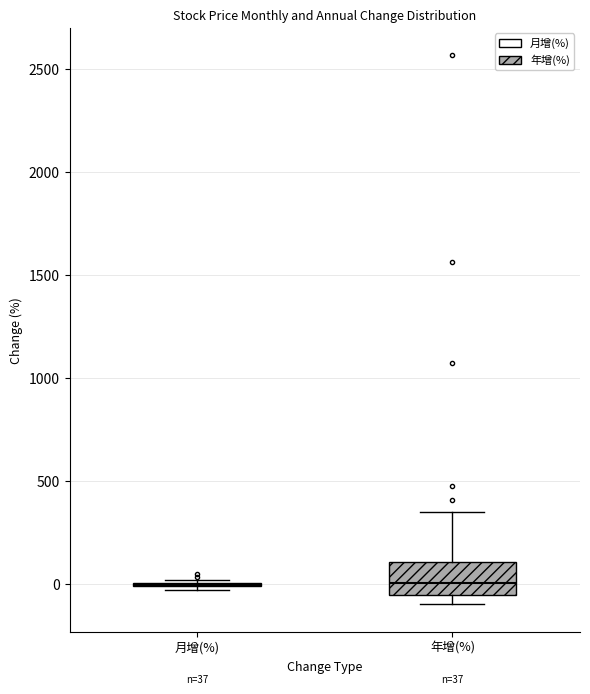

Which box is the tallest, from its lower edge to its upper edge?

年增(%)